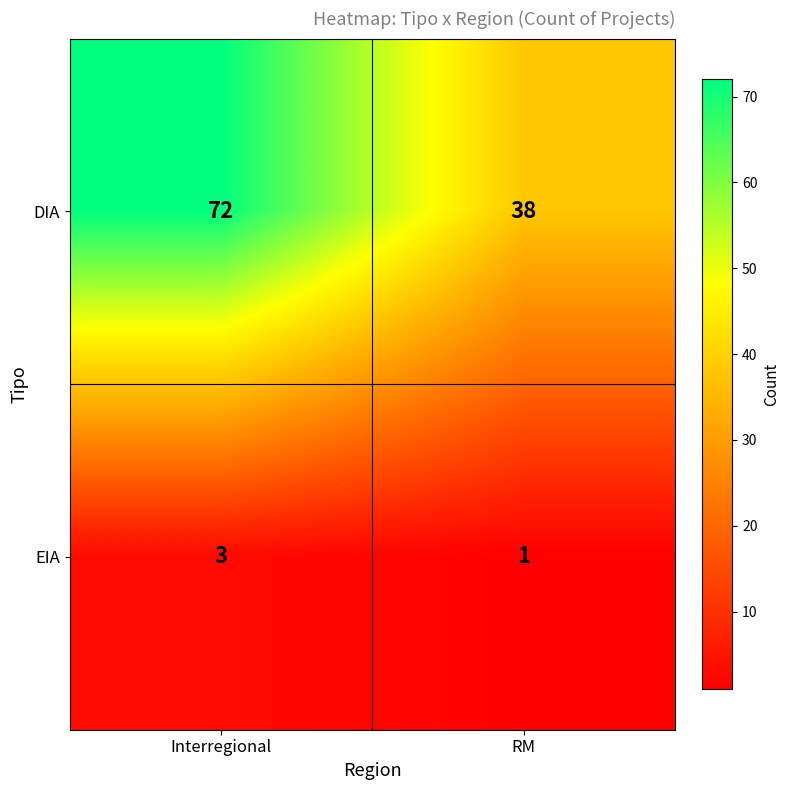

At which category is the sum across all series the highest?

Interregional